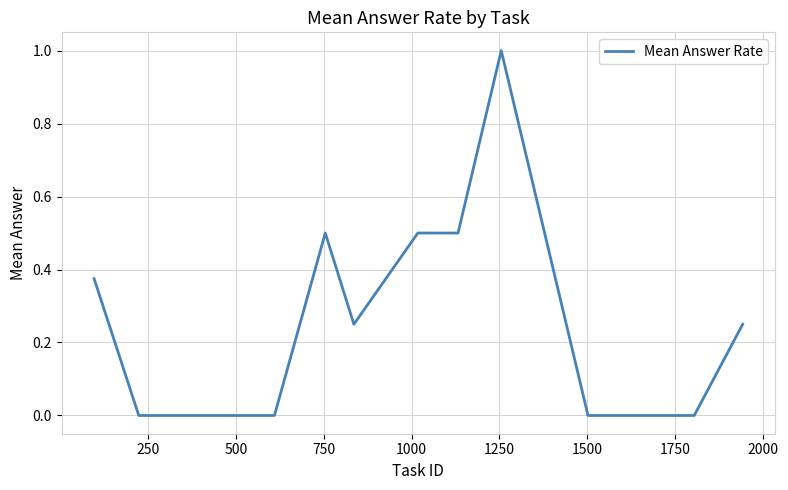

What is the difference between the maximum and minimum values?

1.0